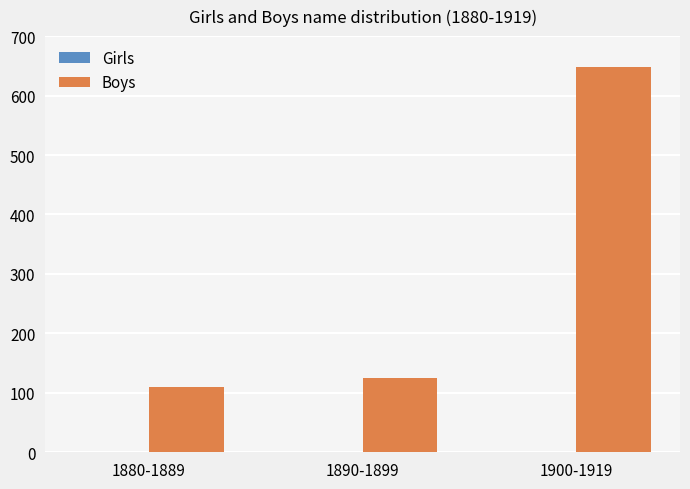

Which has a higher value, 1890-1899 or 1880-1889?

1890-1899